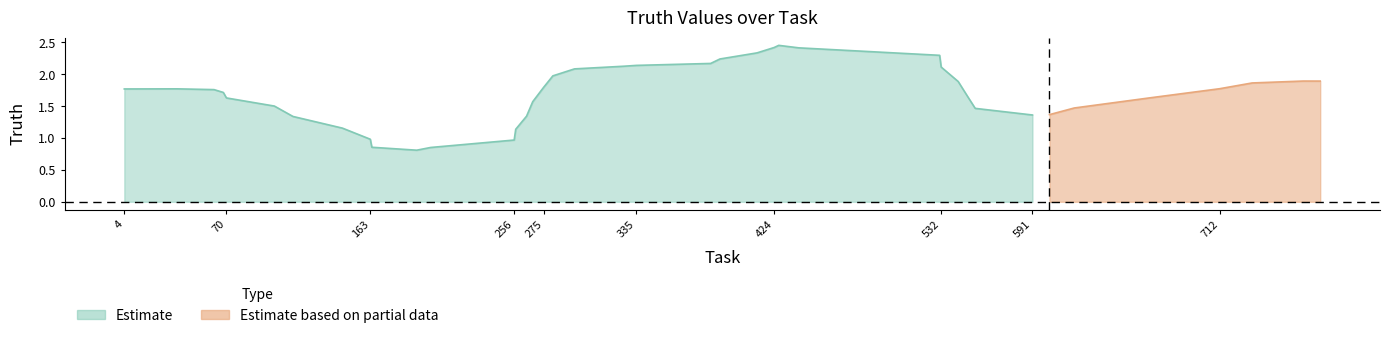

How many points are higher than both their immediate neighbors (excluding endpoints)?

8